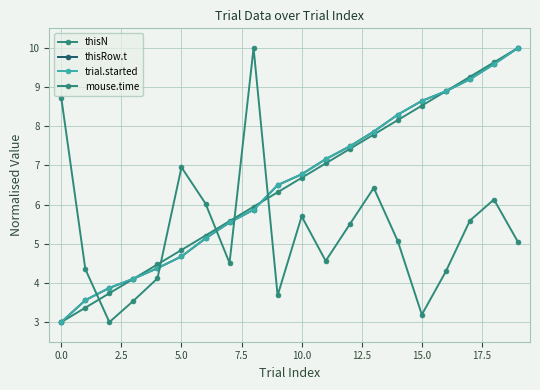

Reading left to right, extract all data points from this chart.

thisN: 3.0	3.4	3.7	4.1	4.5	4.8	5.2	5.6	5.9	6.3	6.7	7.1	7.4	7.8	8.2	8.5	8.9	9.3	9.6	10.0
thisRow.t: 3.0	3.6	3.9	4.1	4.4	4.7	5.1	5.5	5.9	6.5	6.8	7.2	7.5	7.9	8.3	8.6	8.9	9.2	9.6	10.0
trial.started: 3.0	3.6	3.9	4.1	4.4	4.7	5.1	5.5	5.9	6.5	6.8	7.2	7.5	7.9	8.3	8.6	8.9	9.2	9.6	10.0
mouse.time: 8.7	4.4	3.0	3.5	4.1	7.0	6.0	4.5	10.0	3.7	5.7	4.6	5.5	6.4	5.1	3.2	4.3	5.6	6.1	5.0